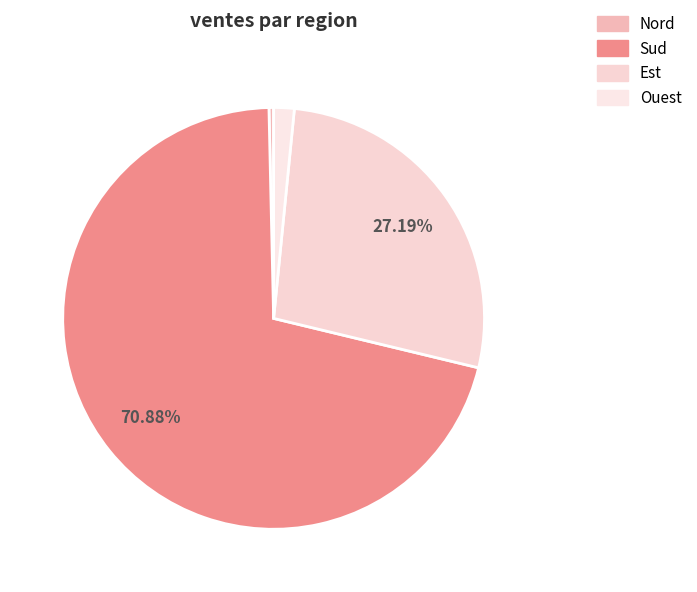

What percentage is the Sud slice, to the nearest percent?

71%